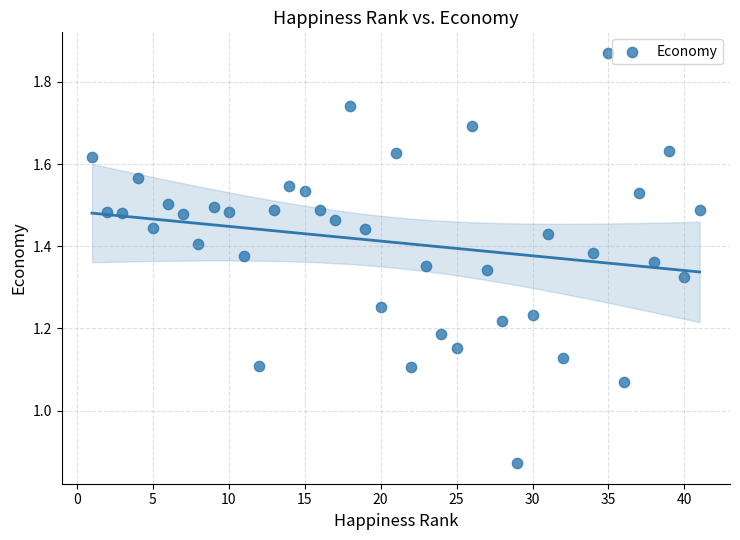

What is the range of Y values (max minus min)?

1.0